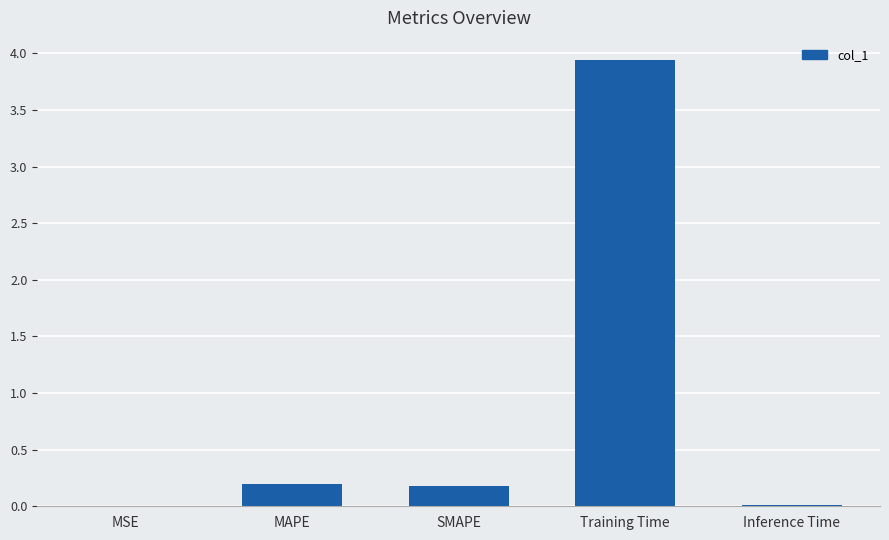

Which has a higher value, Training Time or SMAPE?

Training Time